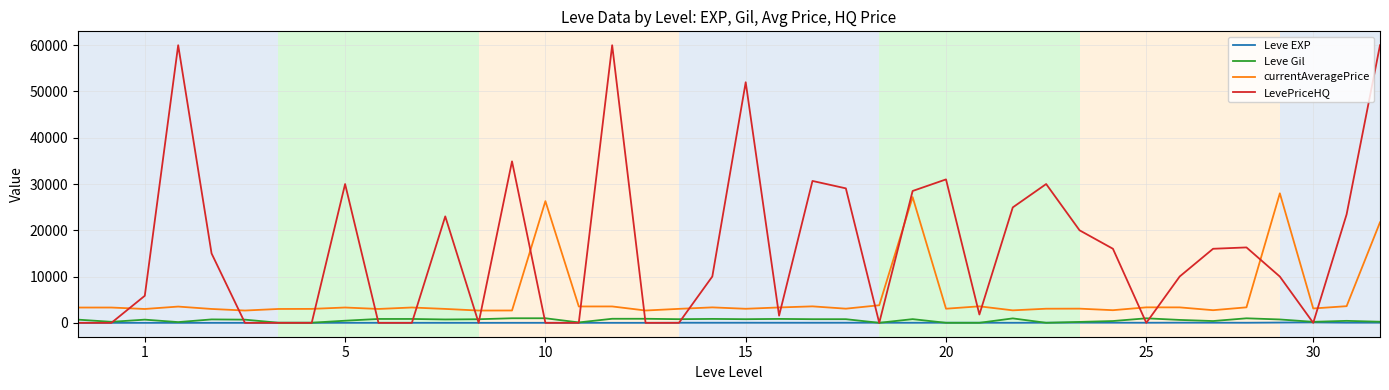

True or false: currentAveragePrice and Leve Gil intersect in this chart.

False